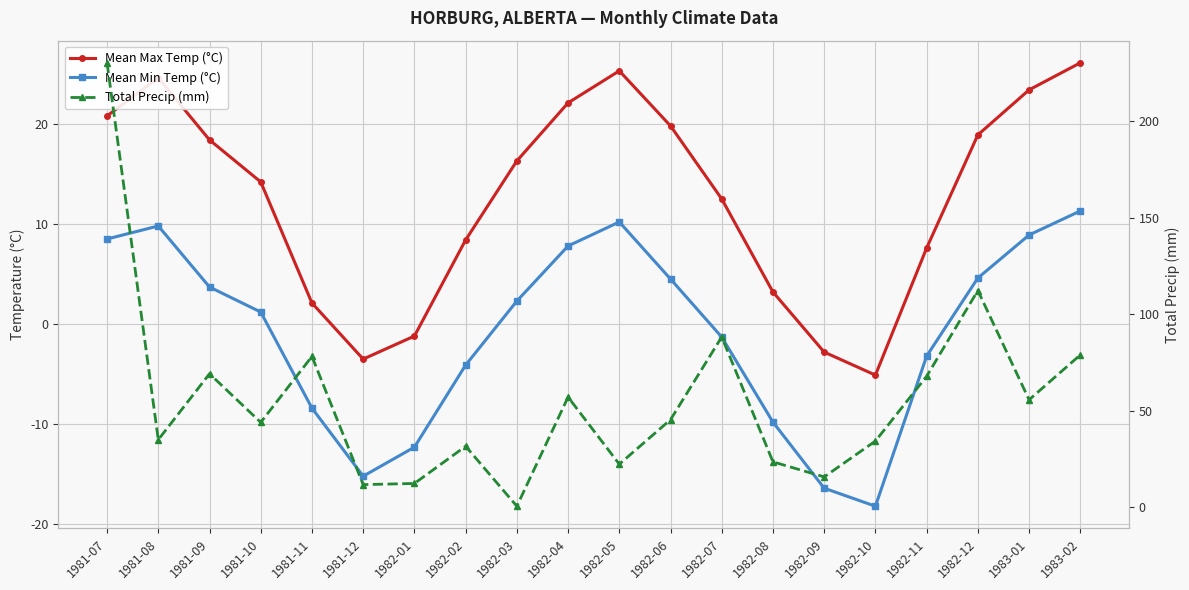

What are all the series names shown in the legend?

Mean Max Temp (°C), Mean Min Temp (°C), Total Precip (mm)